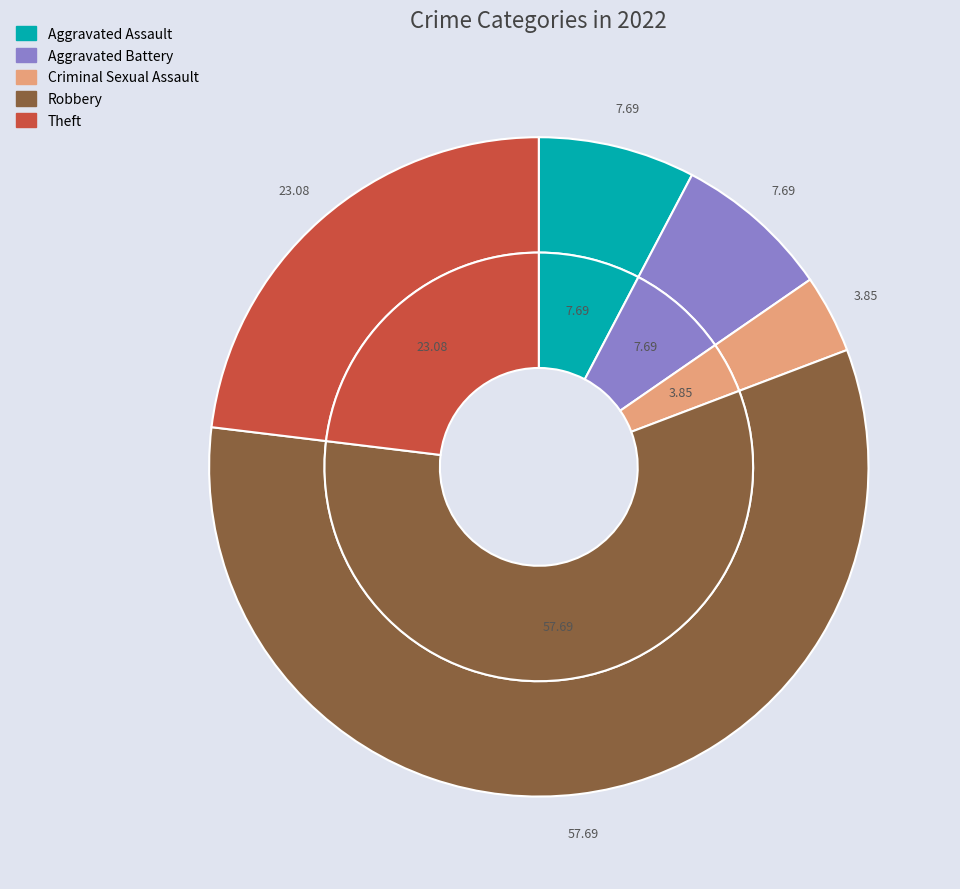

Which slice represents more than half of the pie?

Robbery